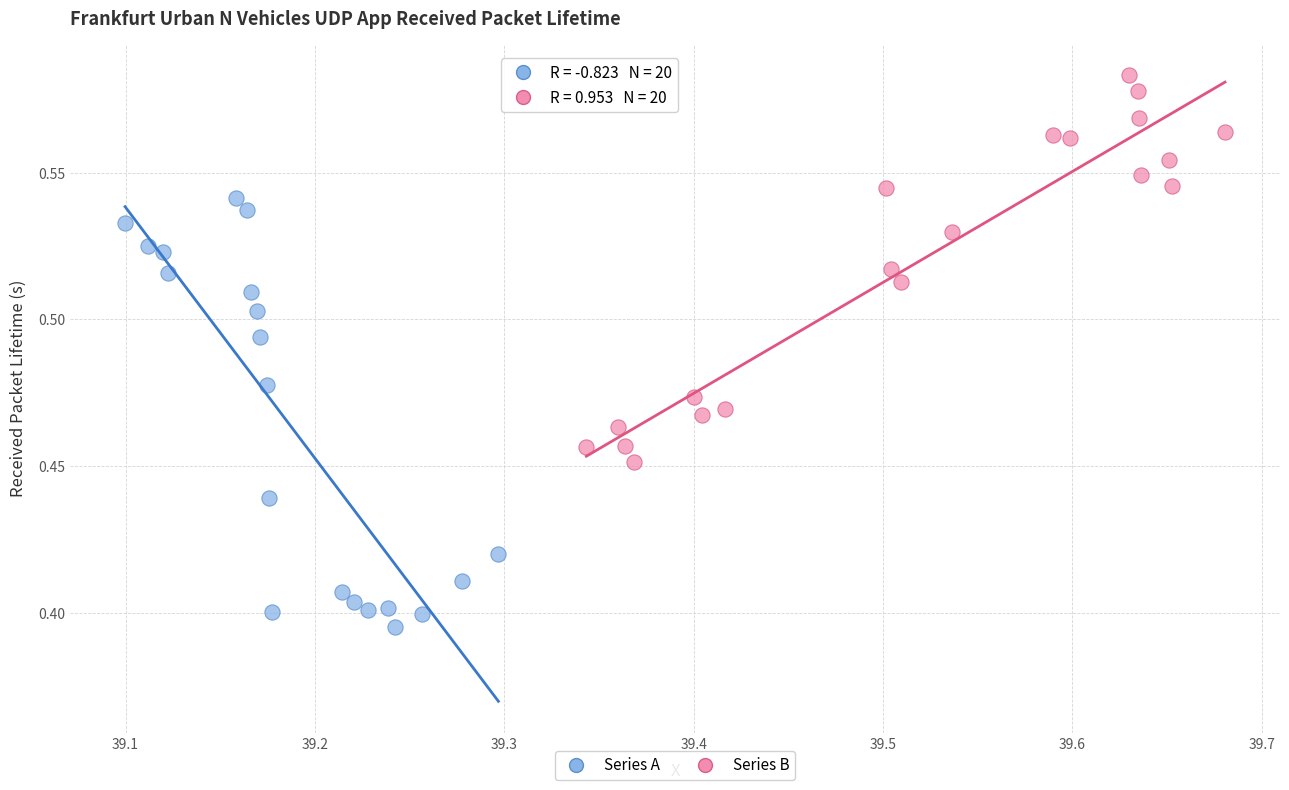

What are all the series names shown in the legend?

Series A, Series B